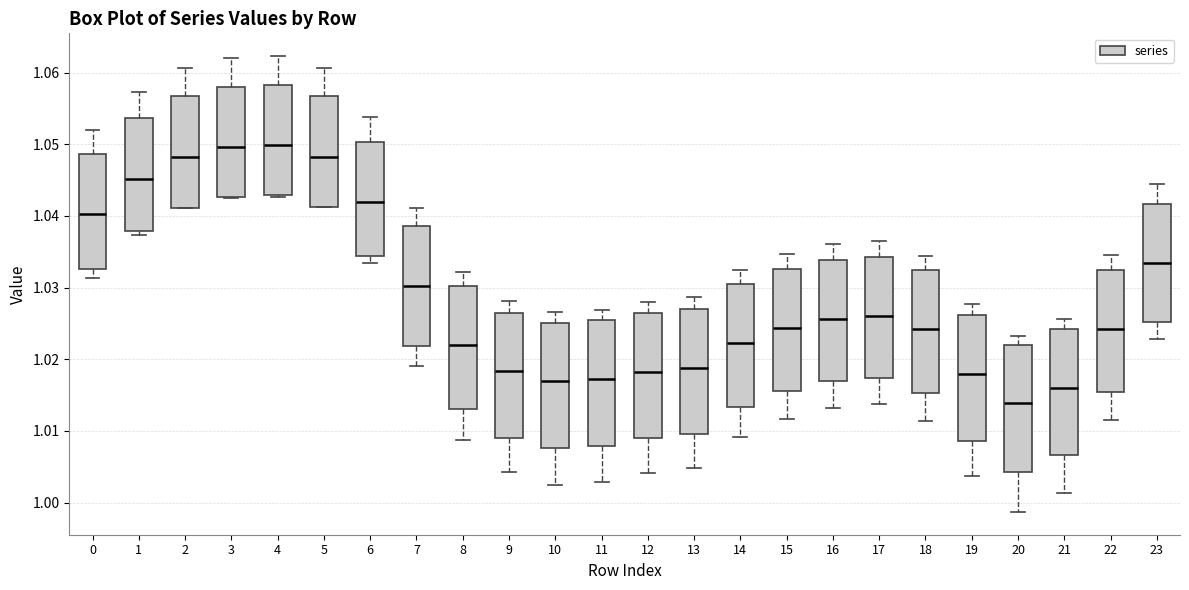

Where does the lower whisker of the box at x = 0 end on the y-axis? The values are not printed on the chart, so give them approximately, as read against the axis.

1.031